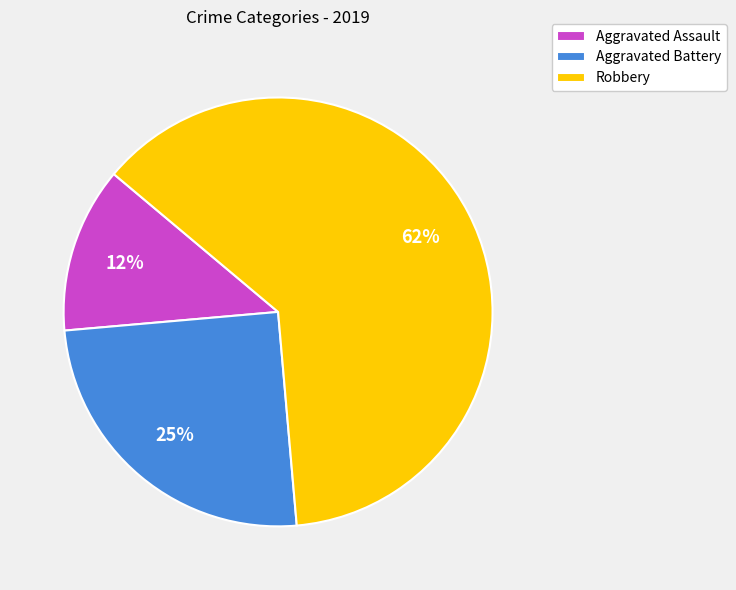

Is it true that Aggravated Battery is 25% of the pie?

True